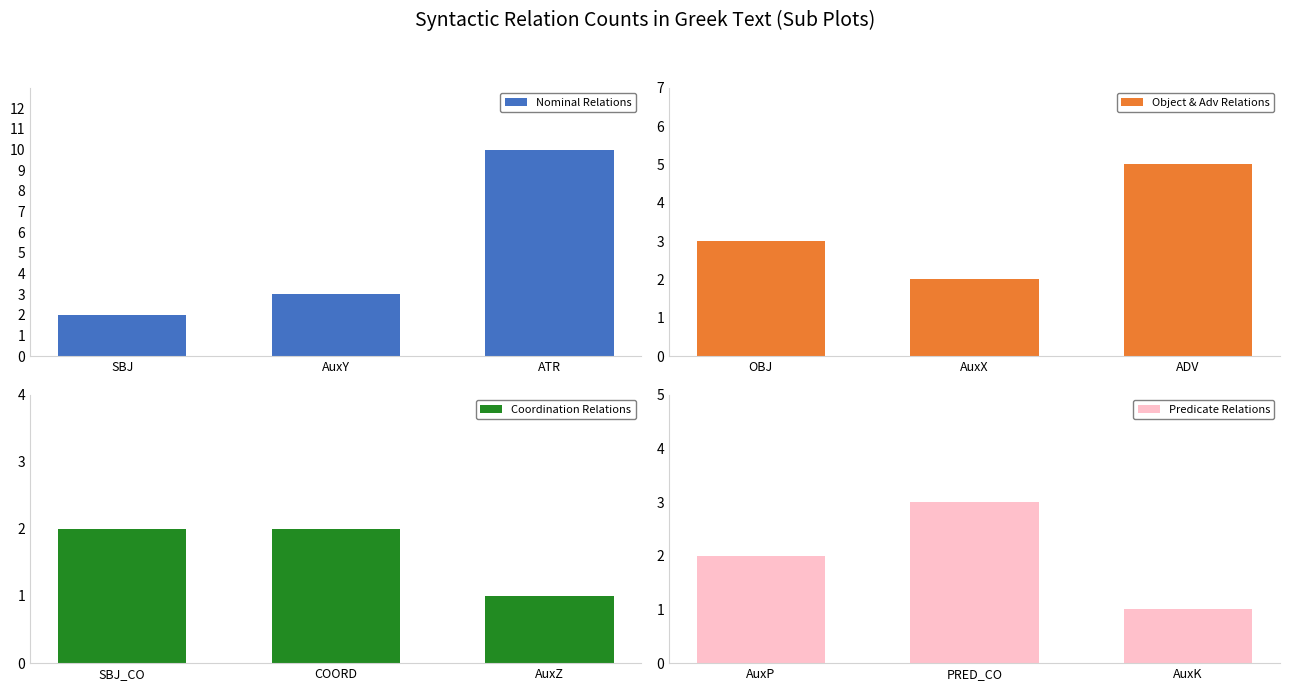

Reading left to right, extract all data points from this chart.

Nominal Relations: 2	3	10
Object & Adv Relations: 3	2	5
Coordination Relations: 2	2	1
Predicate Relations: 2	3	1